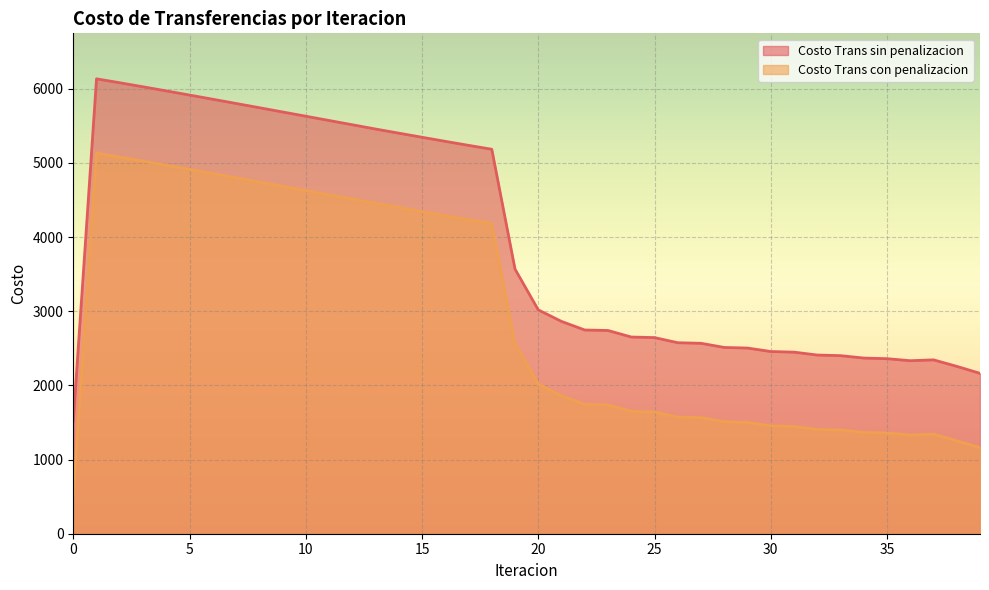

At how many categories does at least one series exceed 1466?

40